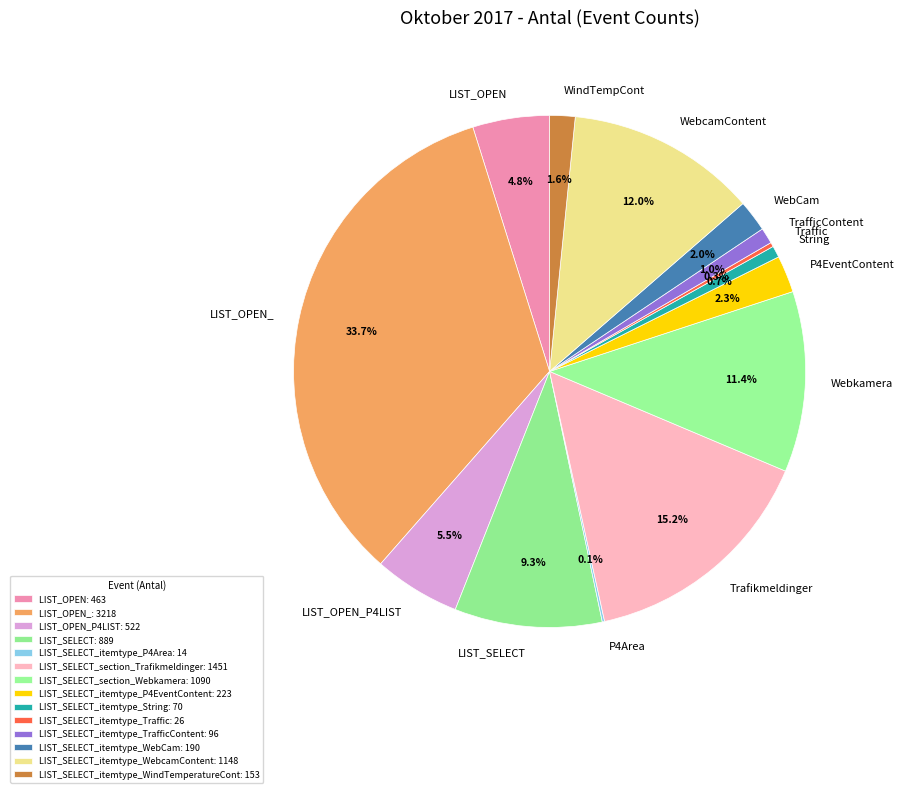

Combined, what portion of the pie is Webkamera and String?

12.1%